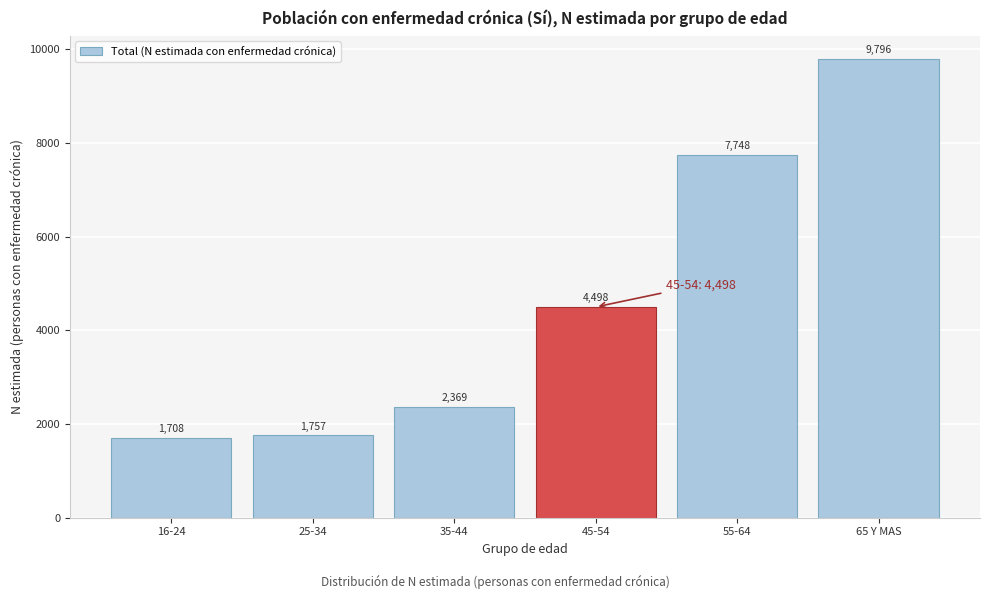

Reading left to right, transcribe all the data shown in this chart.

16-24=1708	25-34=1757	35-44=2369	45-54=4498	55-64=7748	65 Y MAS=9796